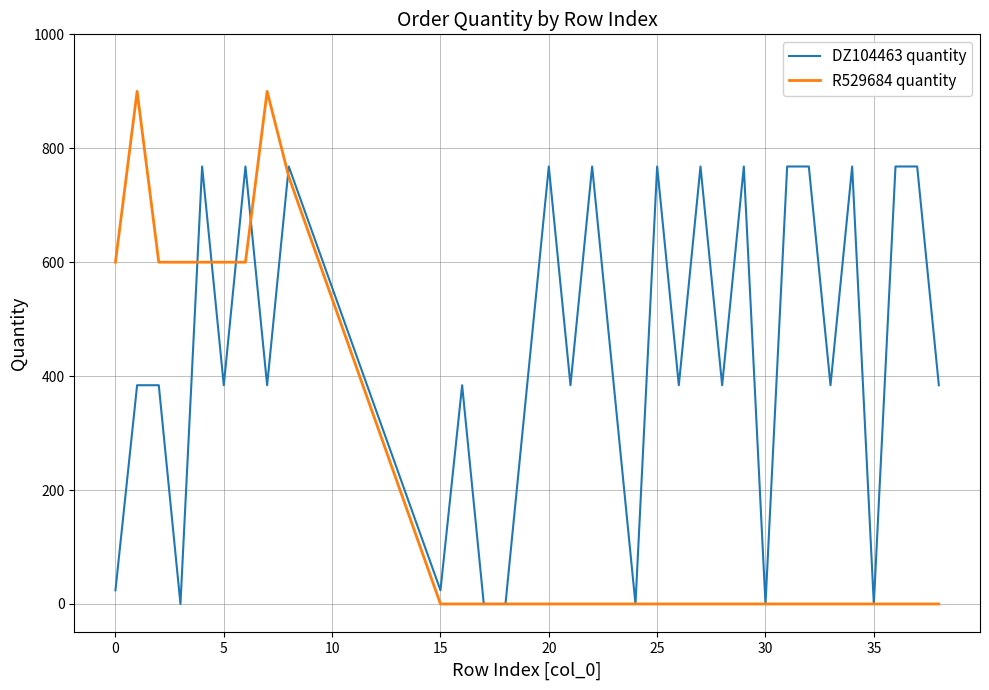

Which series has the widest spread of values?

R529684 quantity